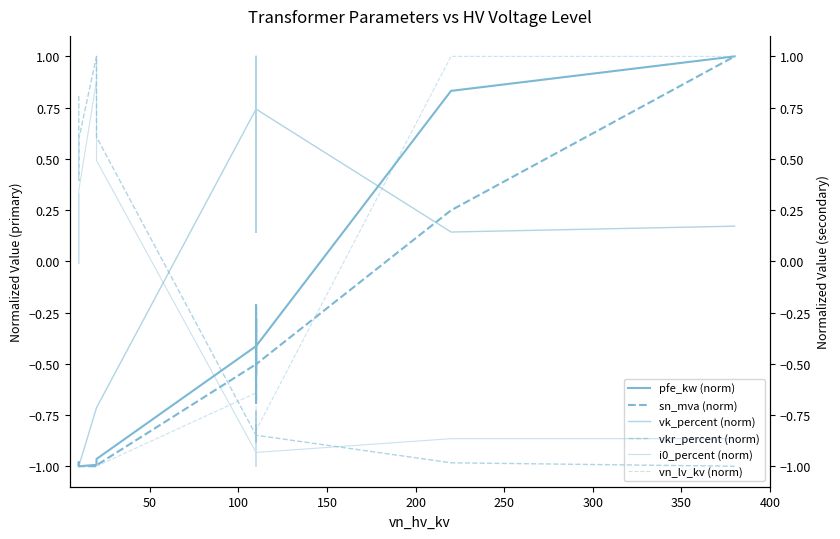

How many distinct data groups are displayed?

6